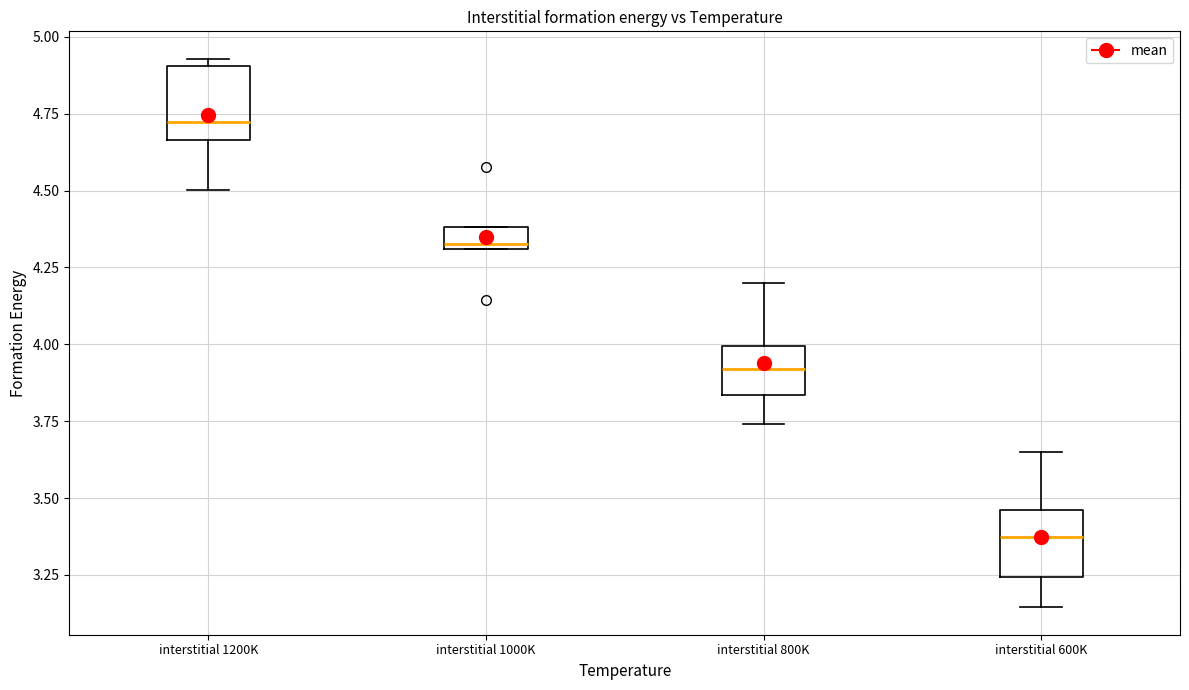

Where is the upper edge of the box for interstitial 1000K on the y-axis? The values are not printed on the chart, so give them approximately, as read against the axis.

4.40